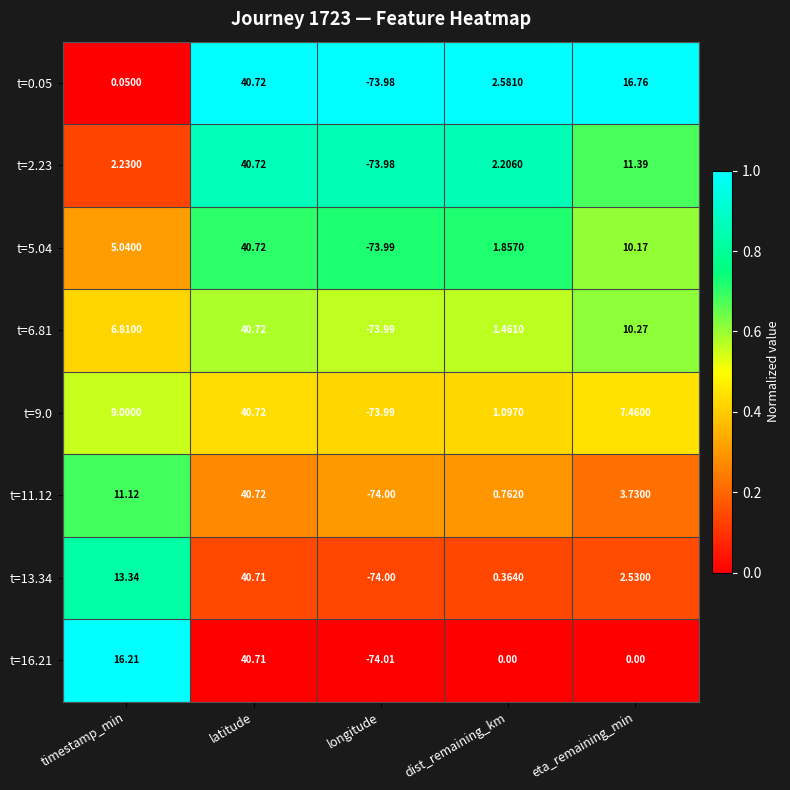

What is the total value across all series at timestamp_min?

63.8